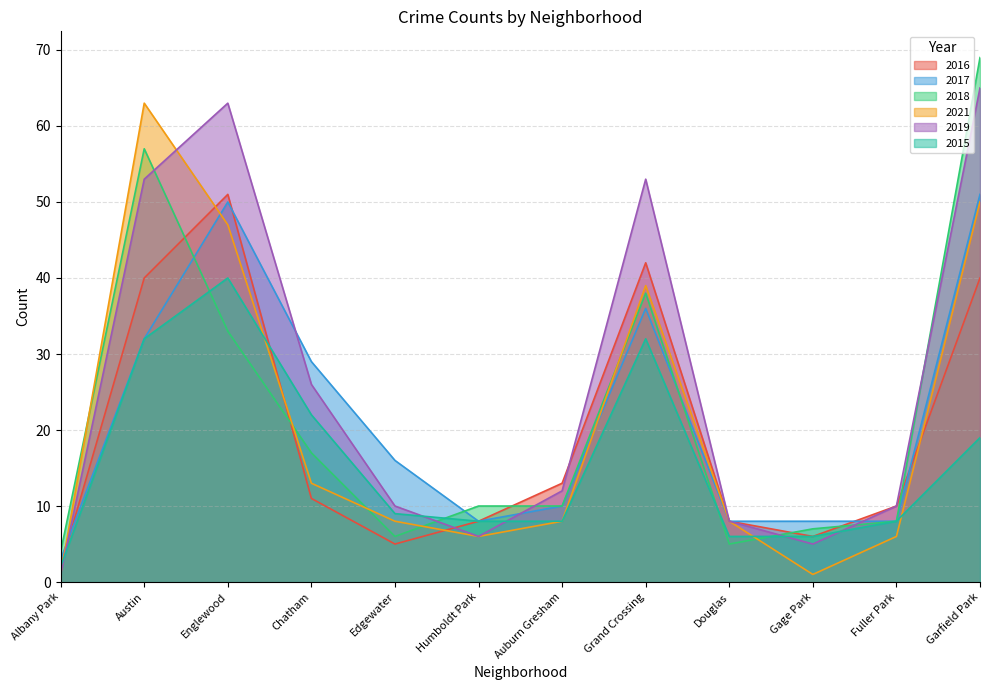

Is it true that 2018 equals 78 at Austin?

False